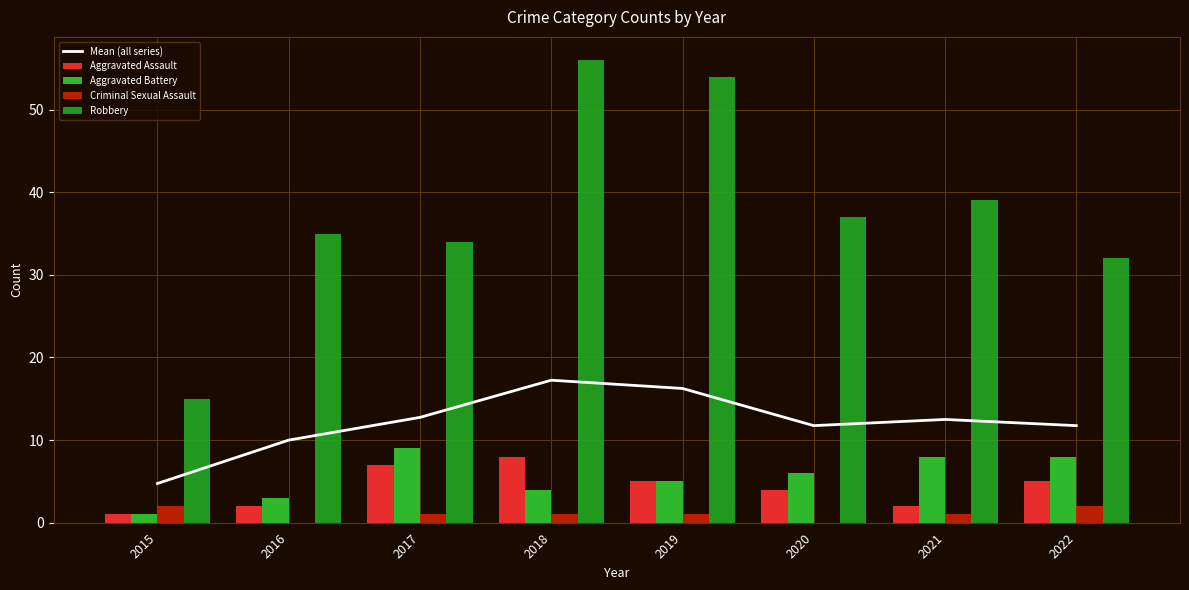

Is it true that Aggravated Assault equals 2.0 at 2016?

True